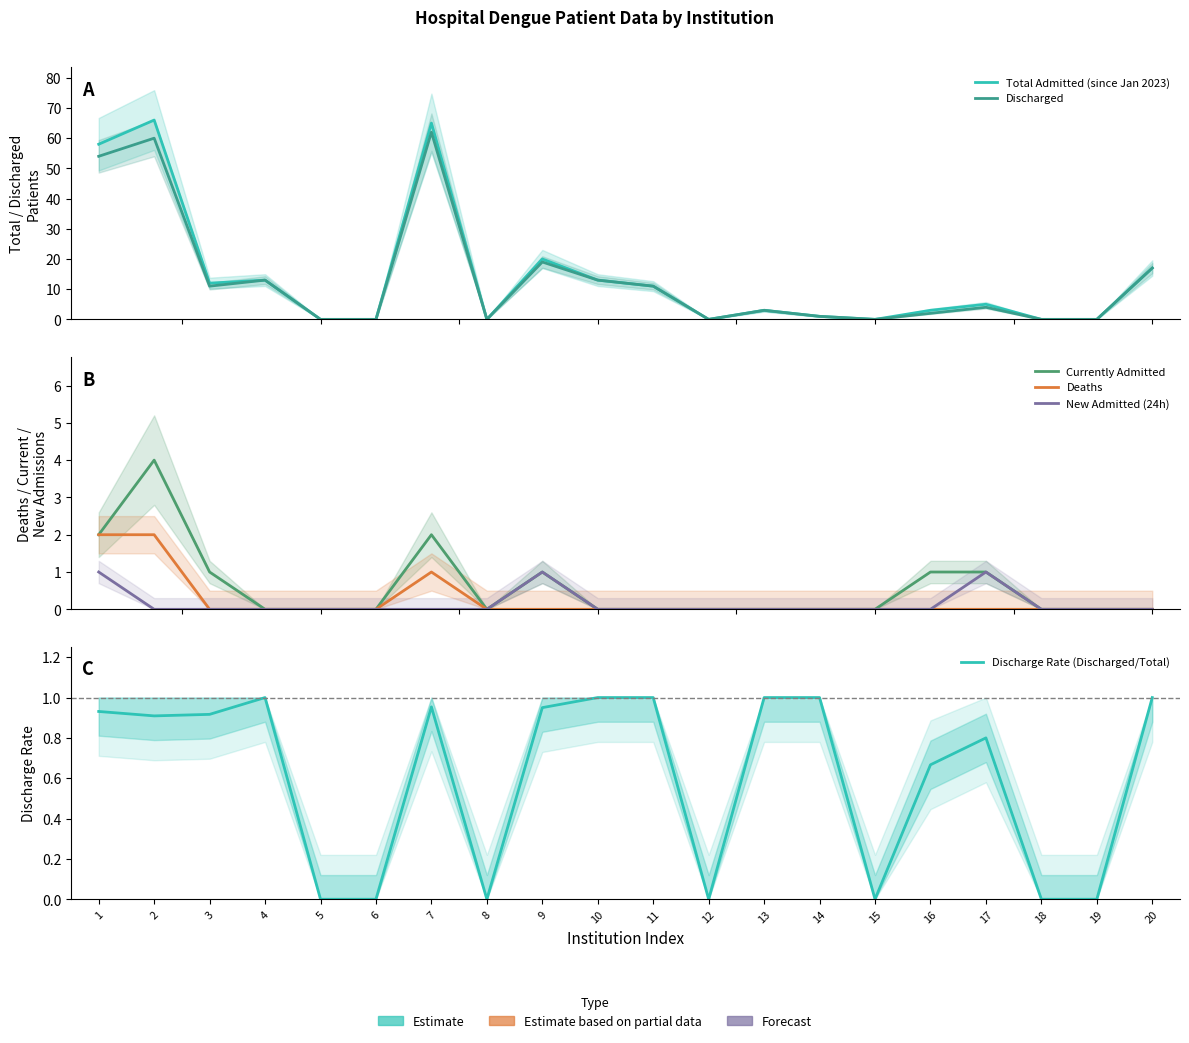

True or false: Deaths and New Admitted (24h) intersect in this chart.

False